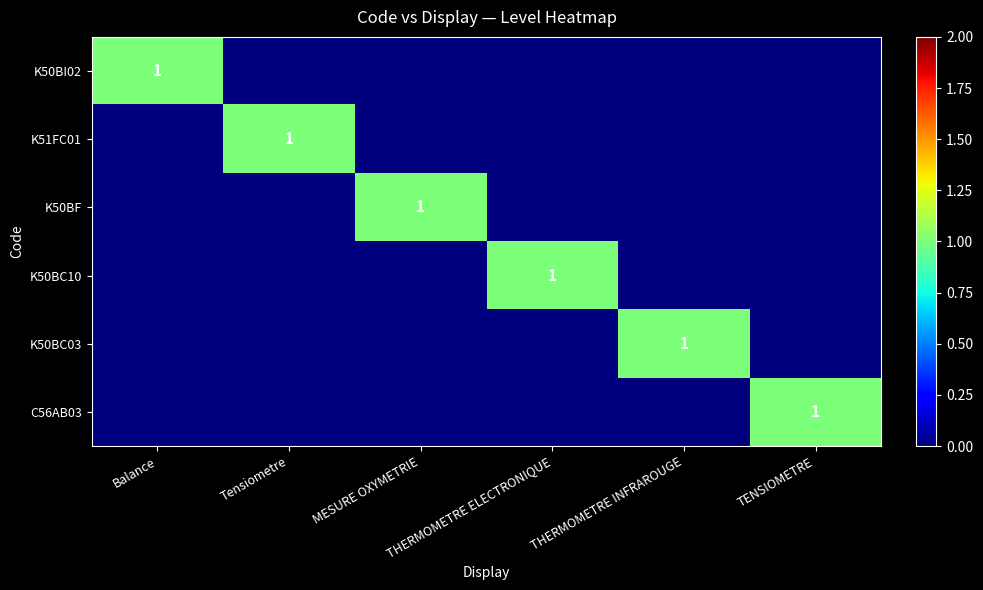

What is the total value across all series at THERMOMETRE ELECTRONIQUE?

1